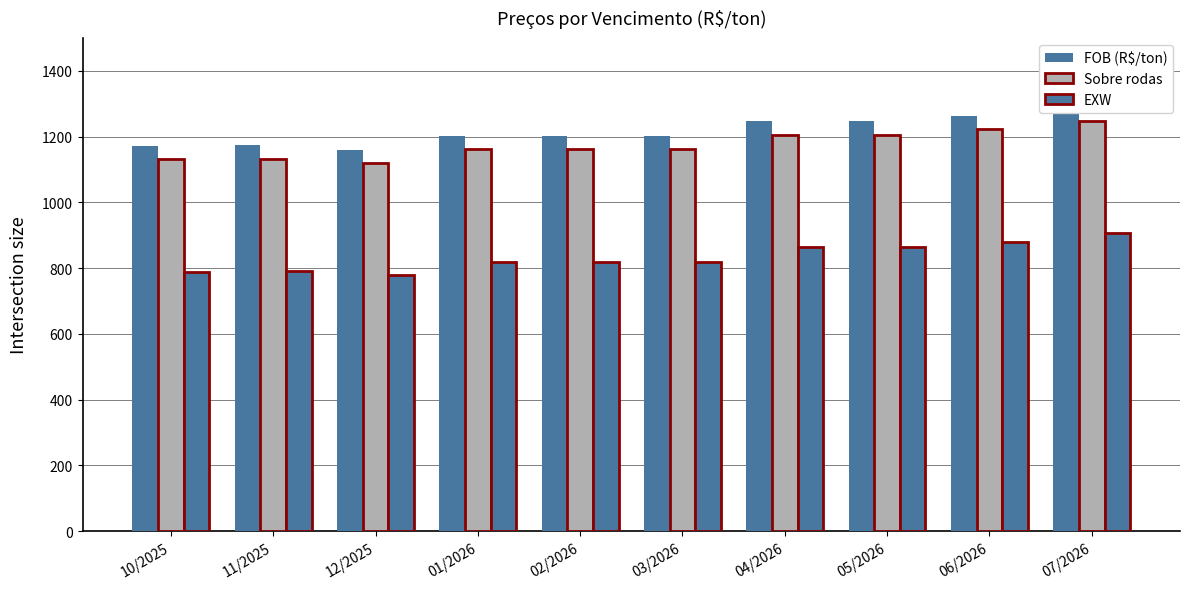

Which series changed the most between 11/2025 and 03/2026?

FOB (R$/ton)